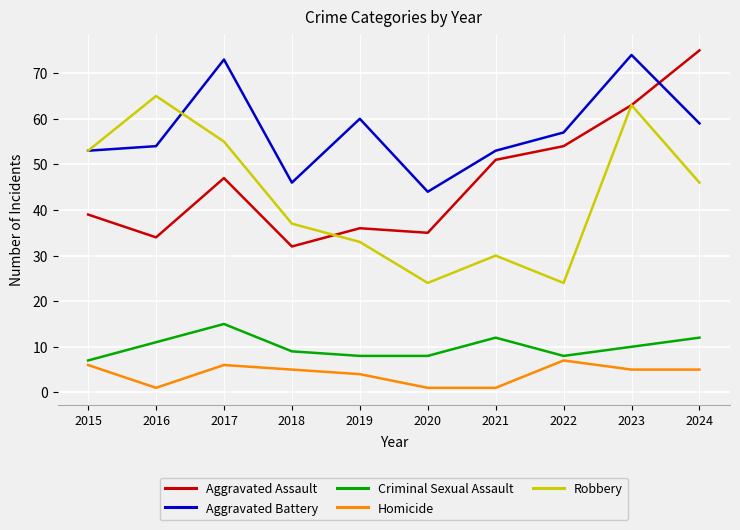

How many Homicide values are between 1 and 6?

9